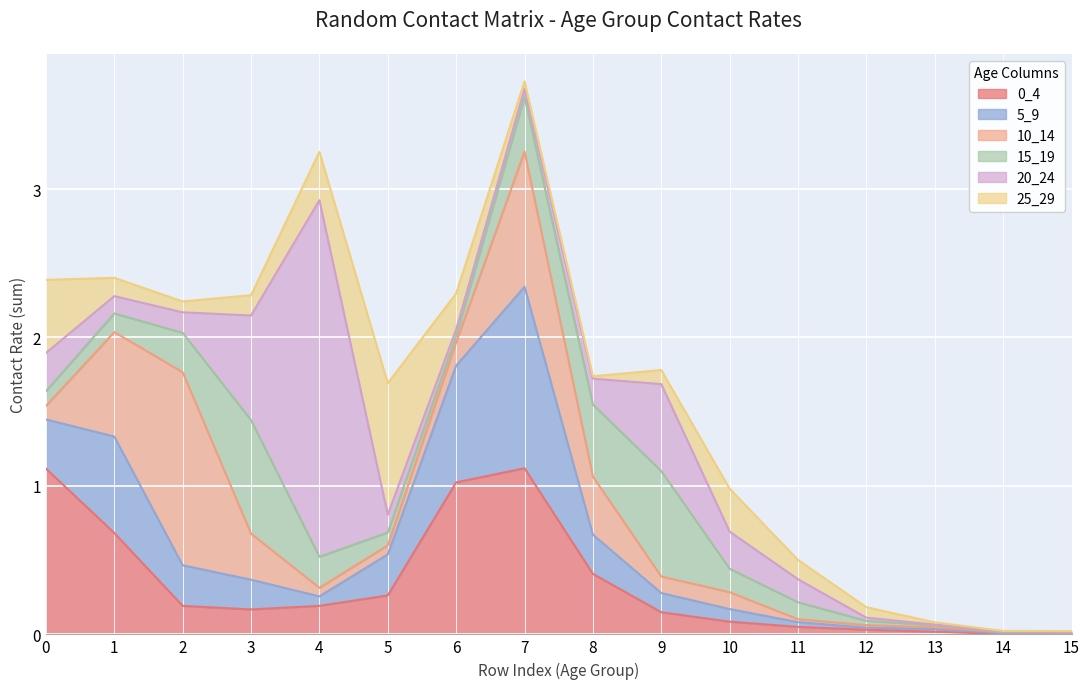

What is the difference between the 15_19 values at 14 and 7?

0.4